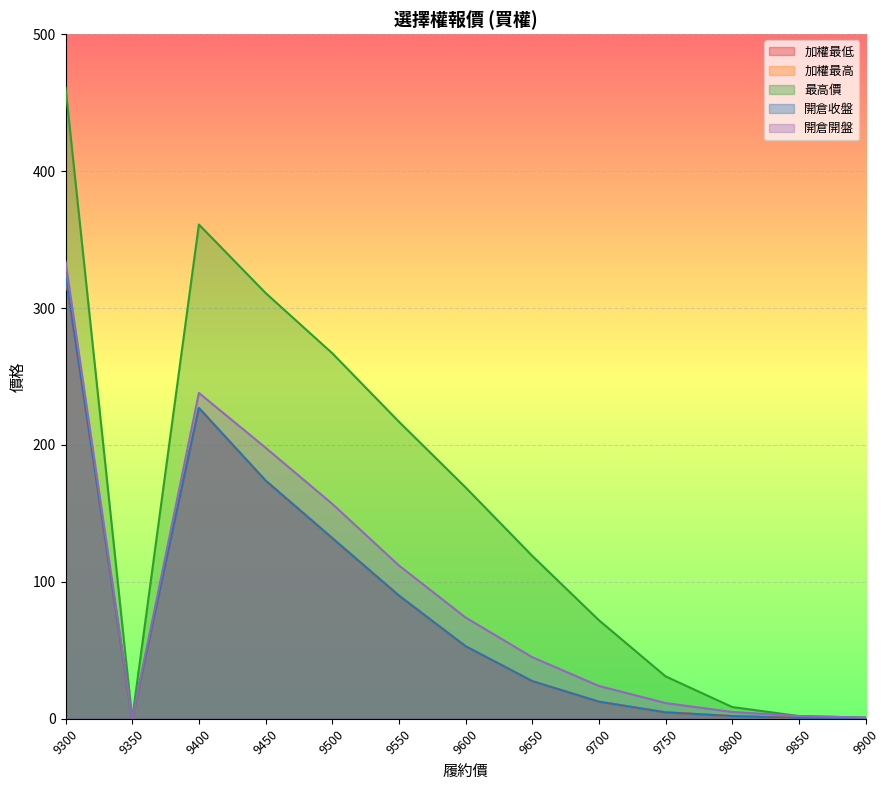

How many lines are shown in the chart?

5